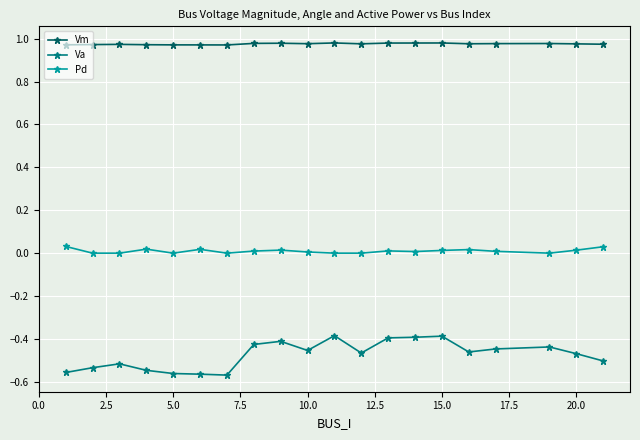

In Vm, how many points are lower than both neighbors (excluding endpoints)?

4